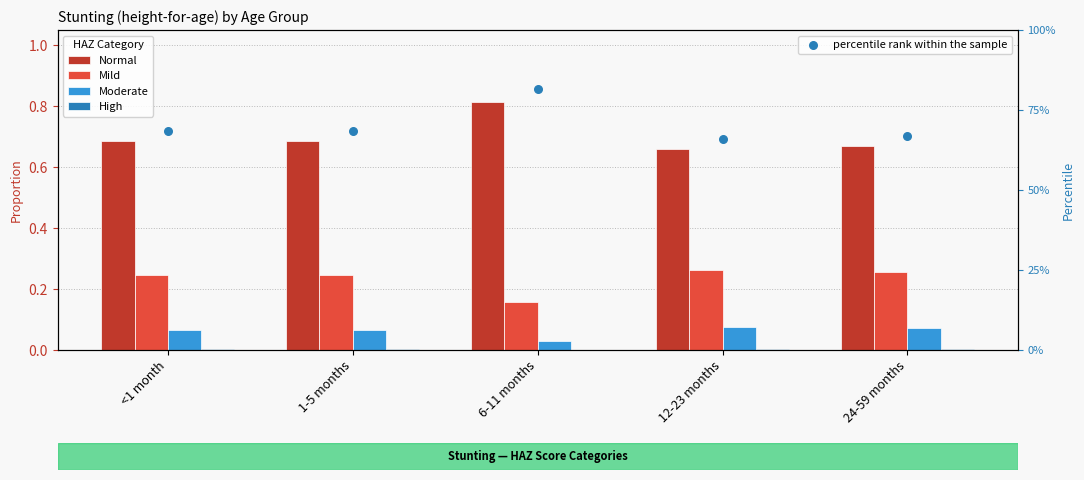

What is the total value across all series at <1 month?

69.5